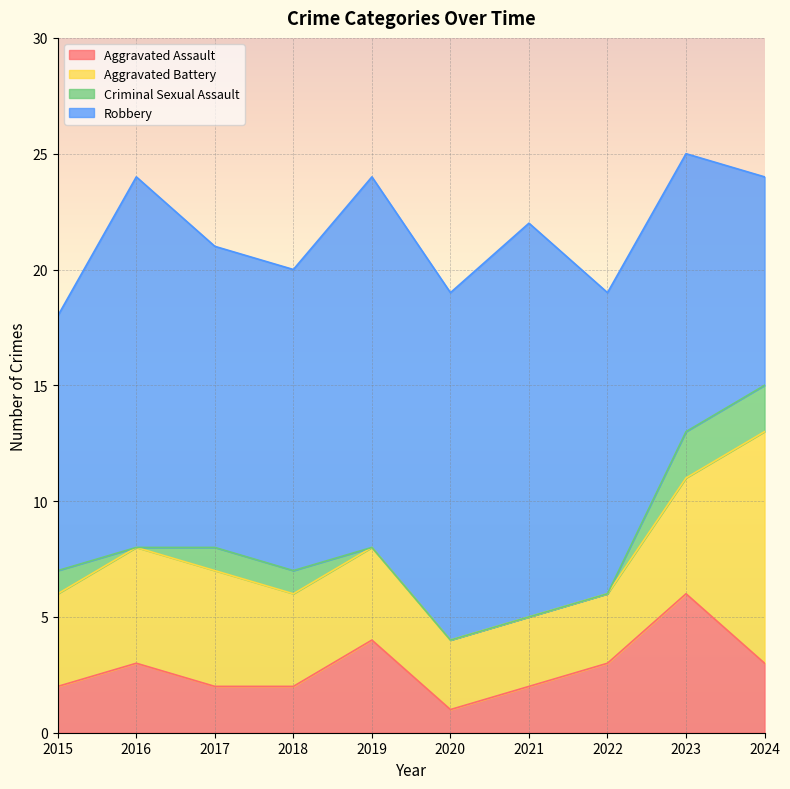

True or false: Aggravated Battery has more than 2 interior local peaks.

False